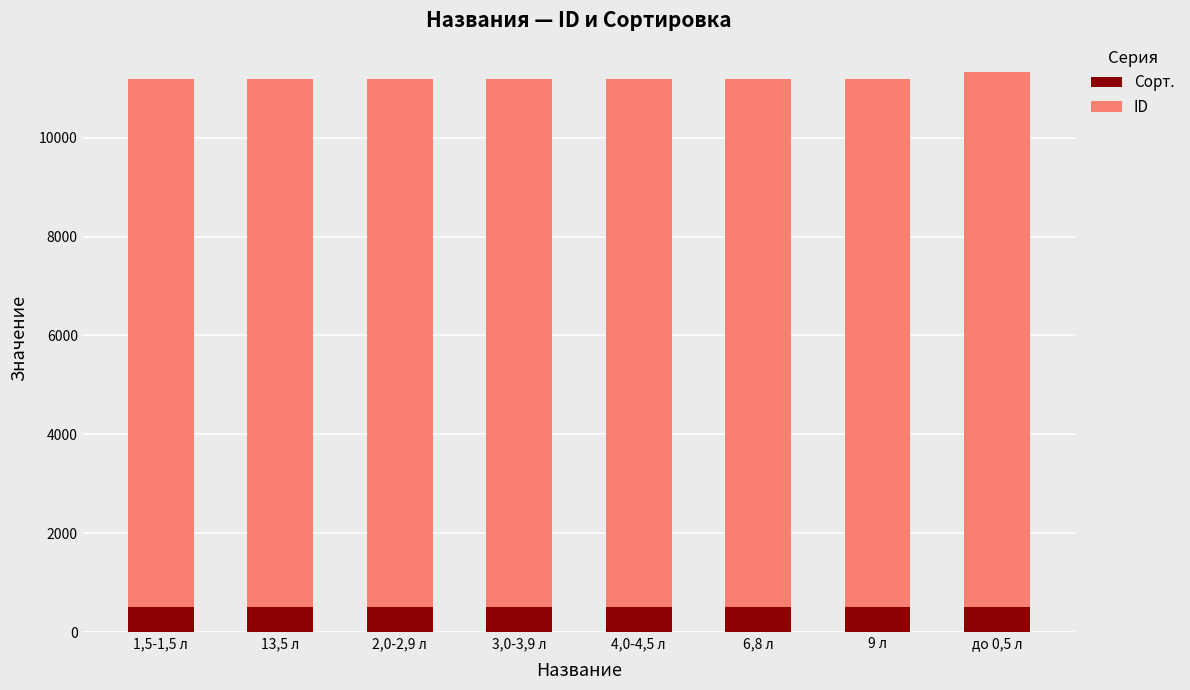

What are all the series names shown in the legend?

Сорт., ID